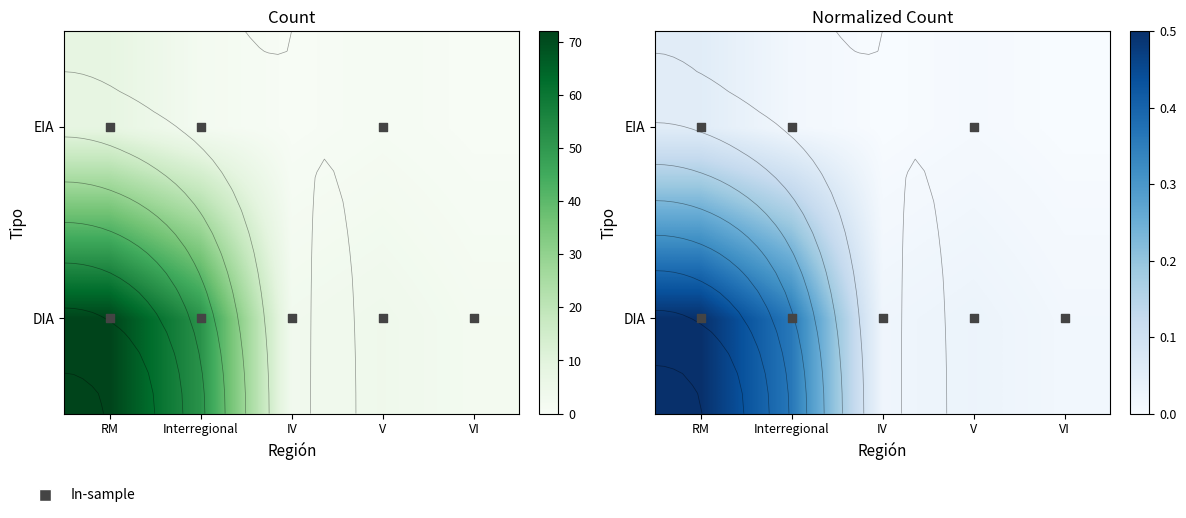

List the series in order of their peak value, highest first.

DIA, EIA